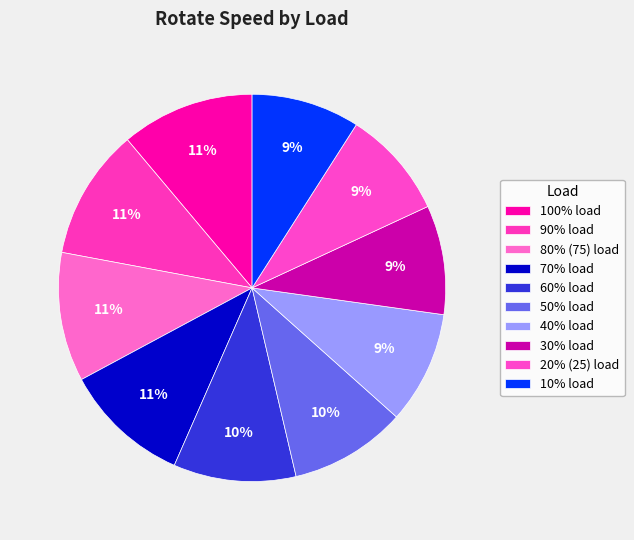

How many segments does this pie chart have?

10